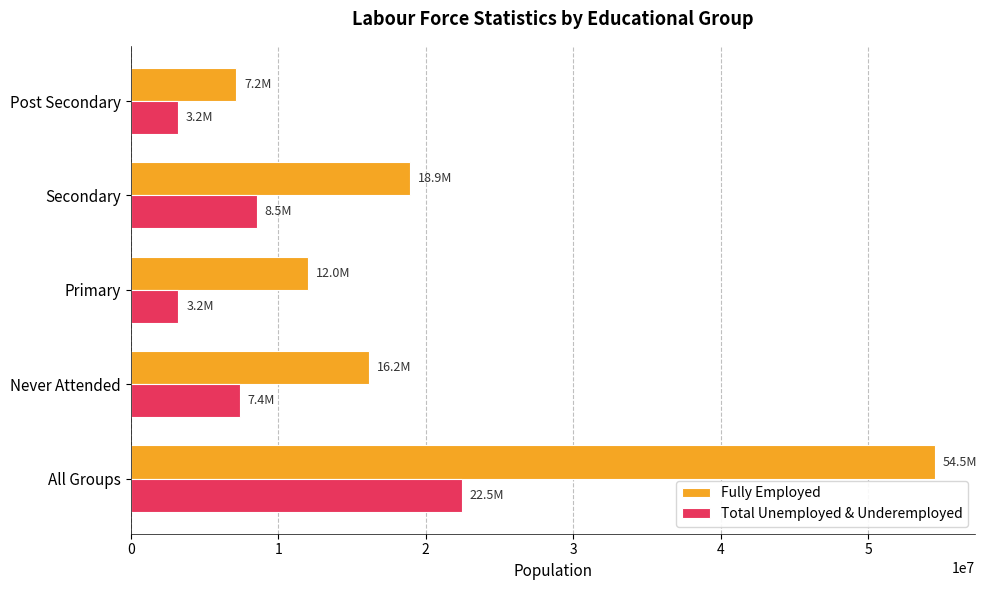

At which label is Fully Employed closest to 30829750?

Secondary